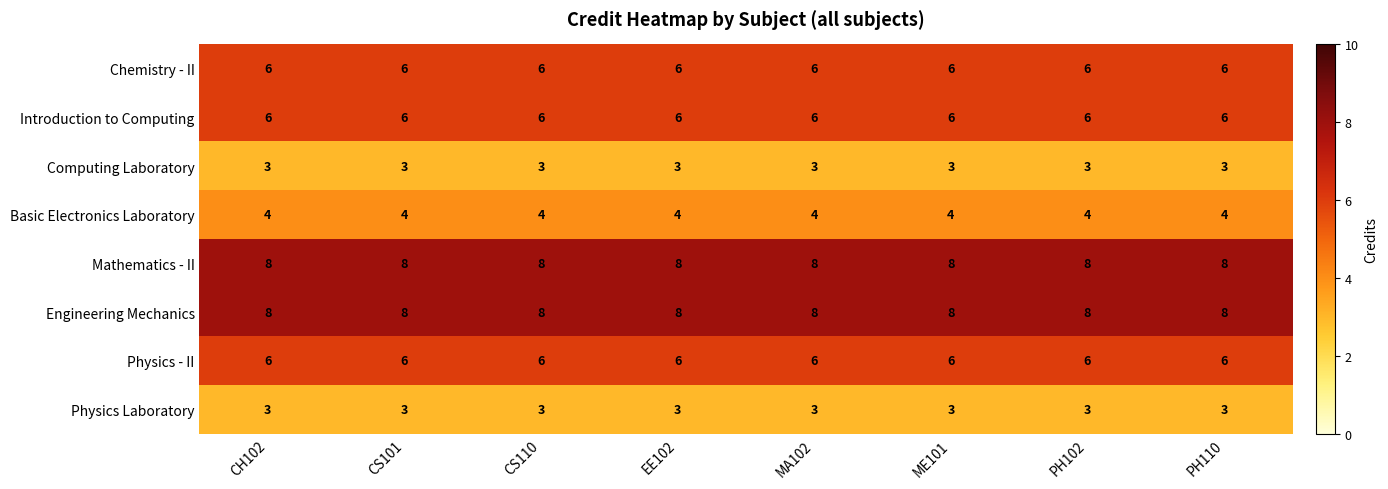

True or false: Basic Electronics Laboratory has a value of 4 at PH110.

True